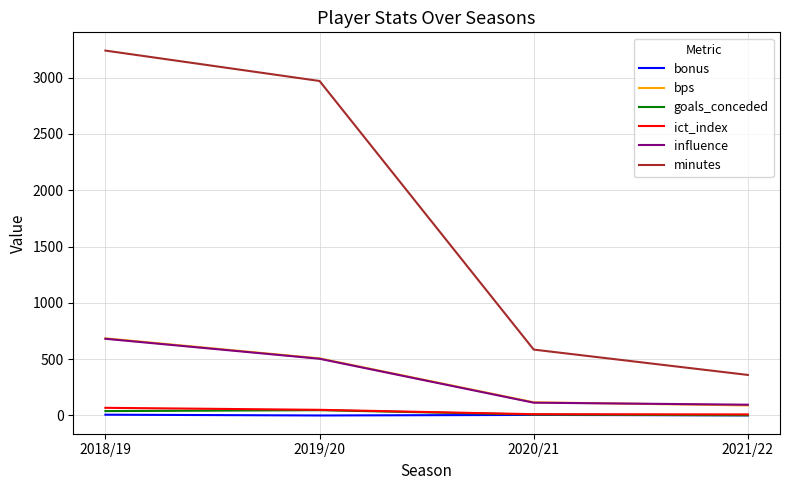

True or false: bps has a value of 507.0 at 2019/20.

True